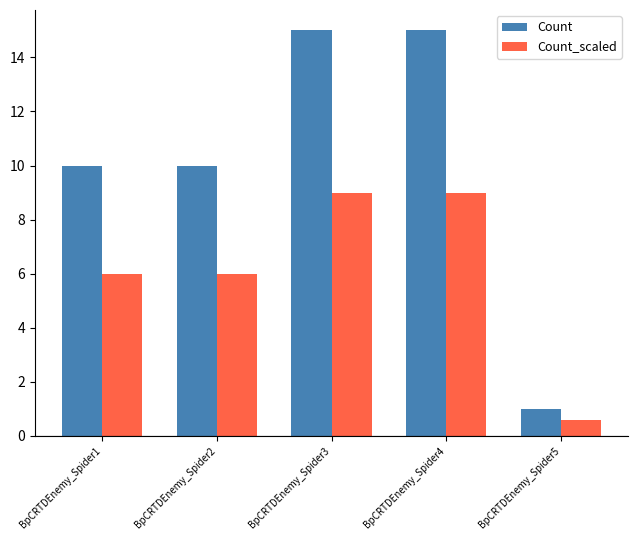

Between BpCRTDEnemy_Spider1 and BpCRTDEnemy_Spider5, which series saw the biggest shift?

Count